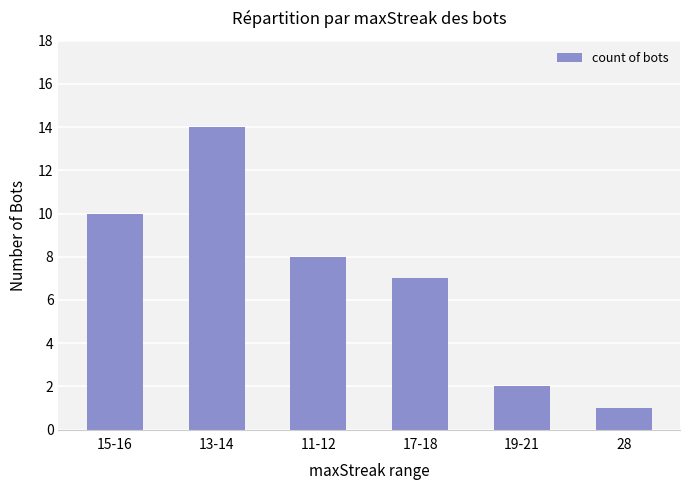

What is the label of the 4th bar from the right?

11-12